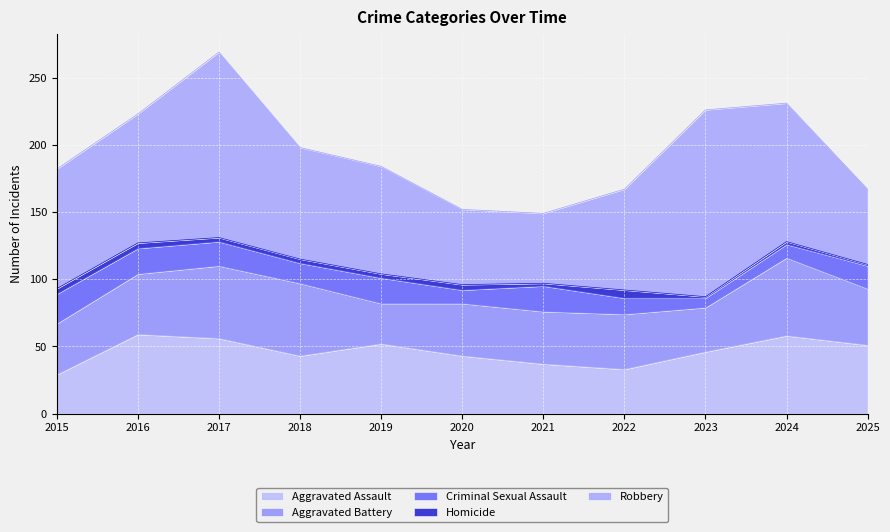

What is the difference between the maximum and minimum values in the Aggravated Battery series?

28